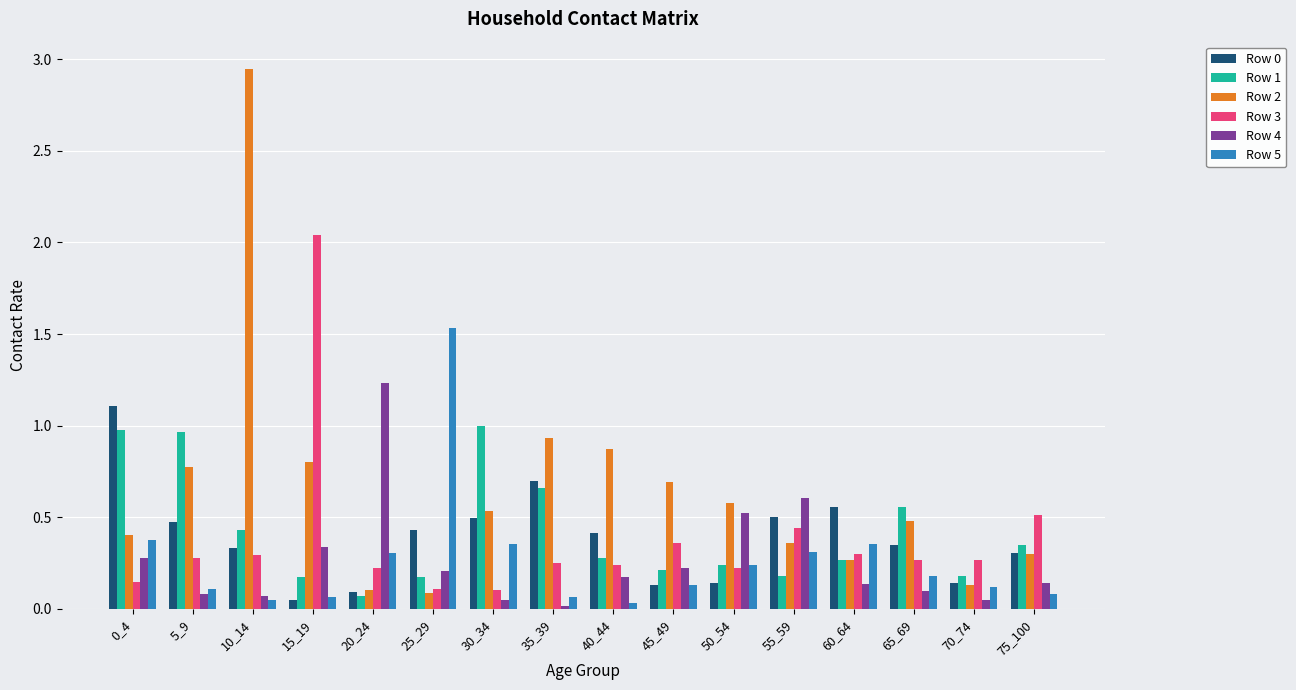

What is the sum of all Row 4 values?

4.2